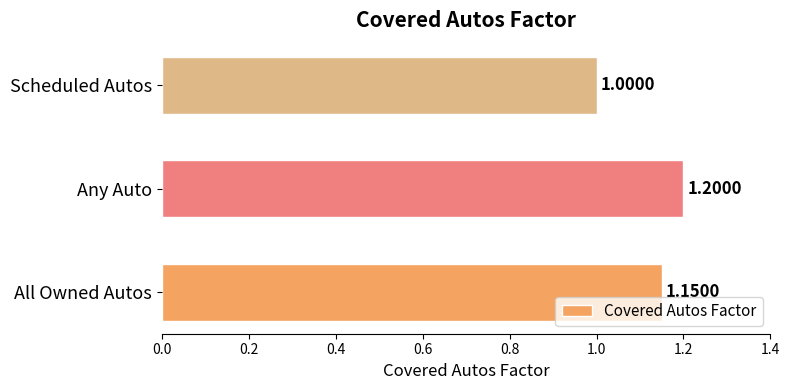

What is the greatest value displayed?

1.2